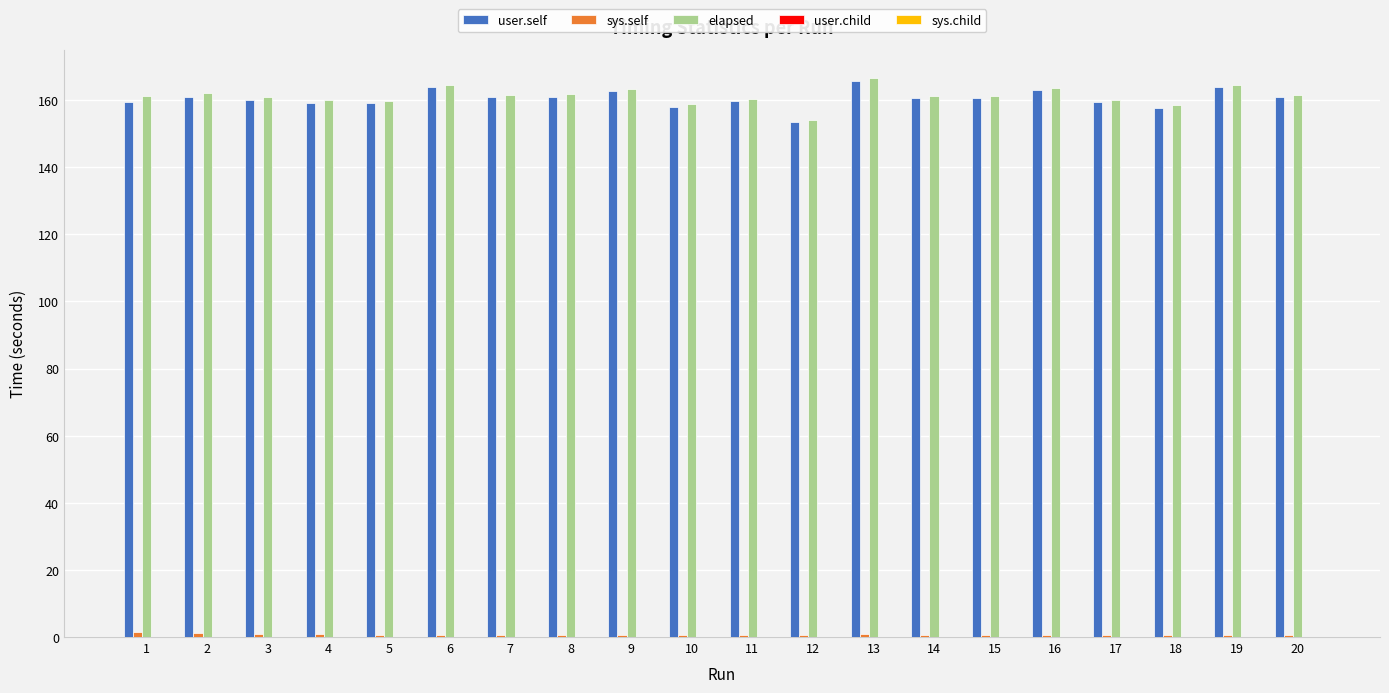

The value of elapsed at 18 is 258.6. True or false?

False